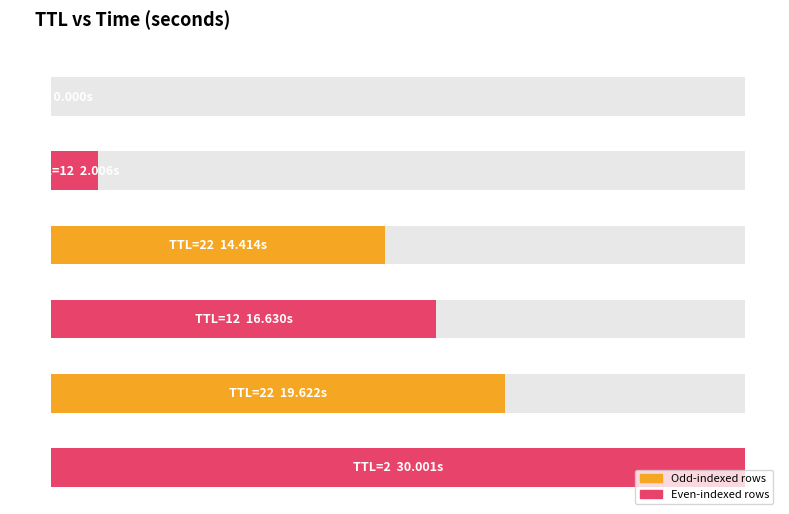

At which label does the data first exceed 16?

12